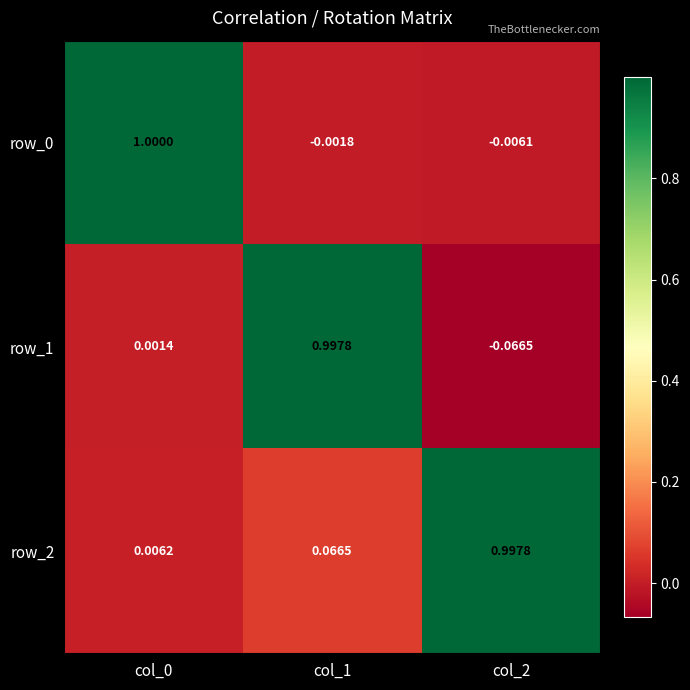

Is the value of row_1 at col_2 greater than the value of row_2 at col_0?

No